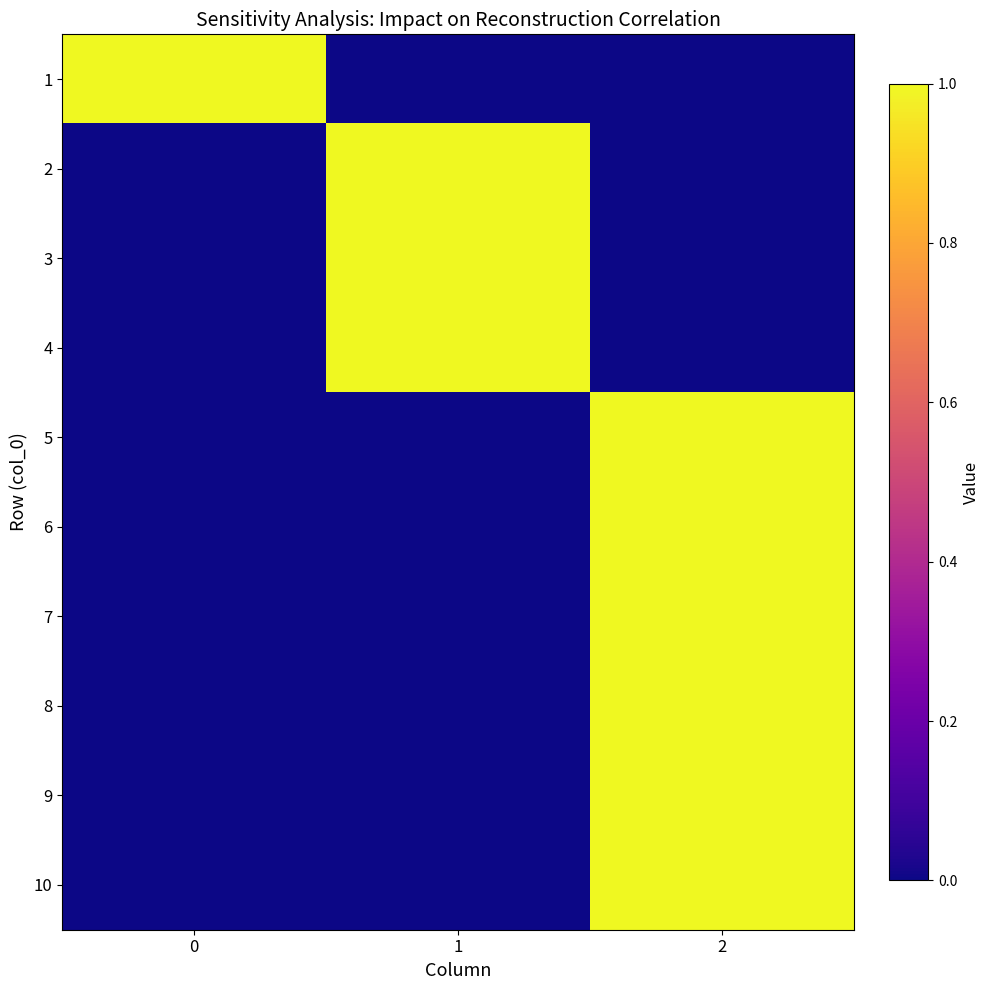

Reading left to right, extract all data points from this chart.

row_0: 1	0	0
row_1: 0	1	0
row_2: 0	1	0
row_3: 0	1	0
row_4: 0	0	1
row_5: 0	0	1
row_6: 0	0	1
row_7: 0	0	1
row_8: 0	0	1
row_9: 0	0	1